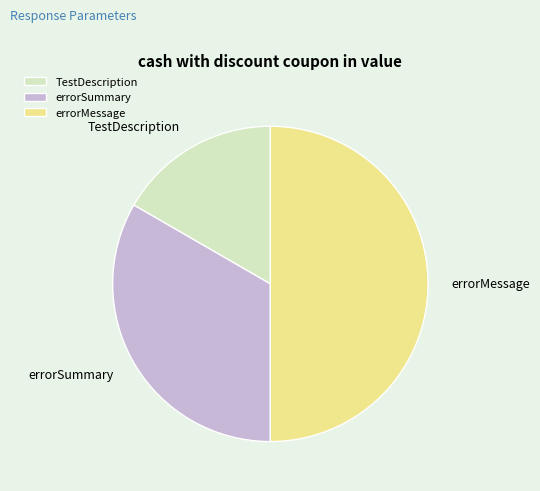

Between errorSummary and errorMessage, which is larger?

errorMessage